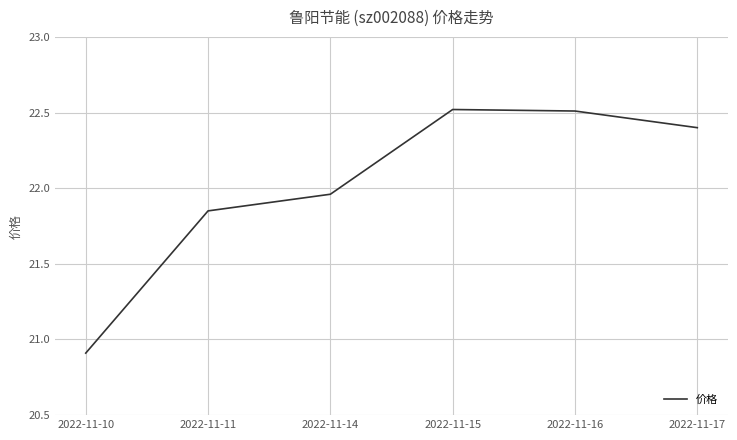

The chart shows a value of 32.5 at 2022-11-16. True or false?

False